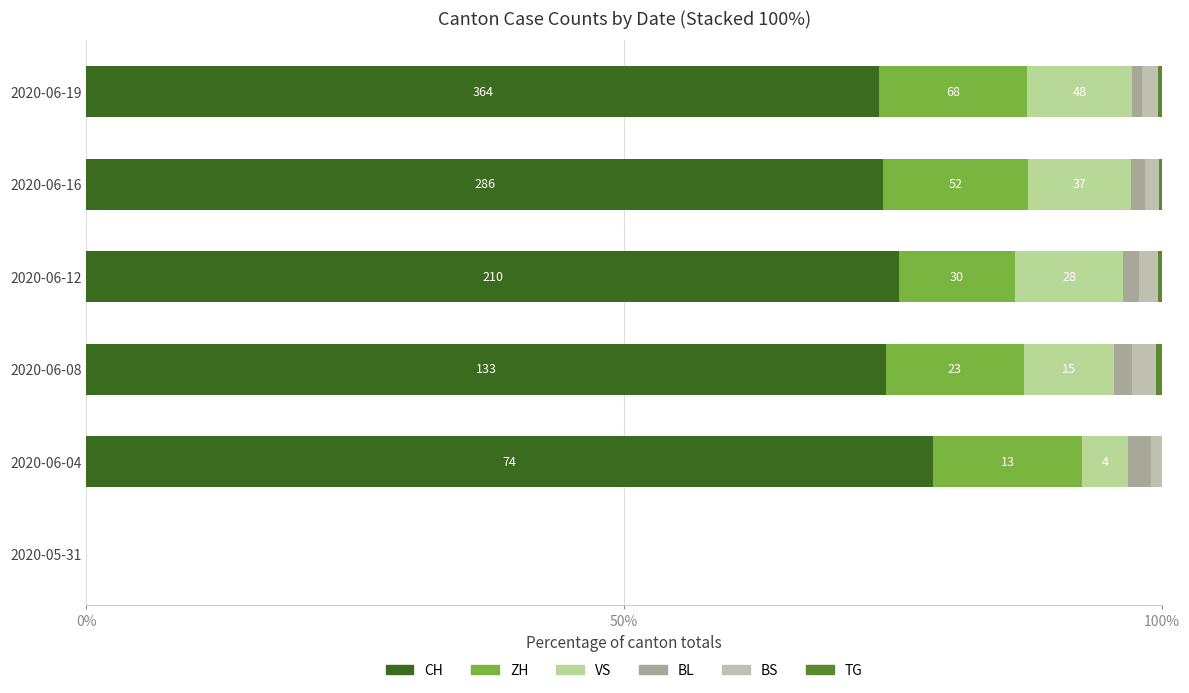

How many data points does each series have?

6